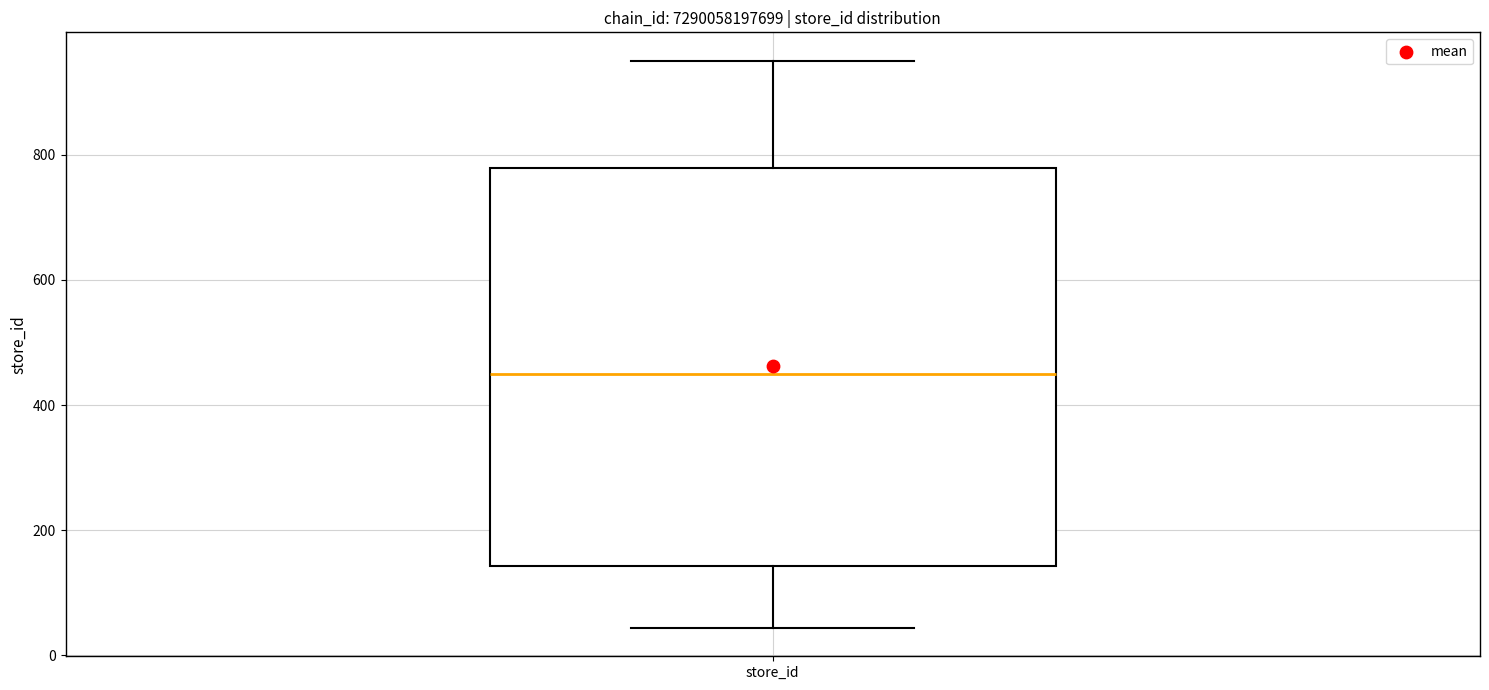

Read this box plot against the y-axis: the position of the median line, the range covered by the box, and the ends of both whiskers. The values are not printed on the chart, so give them approximately, as read against the axis.

median 460, box 140 to 780, whiskers 40 to 960